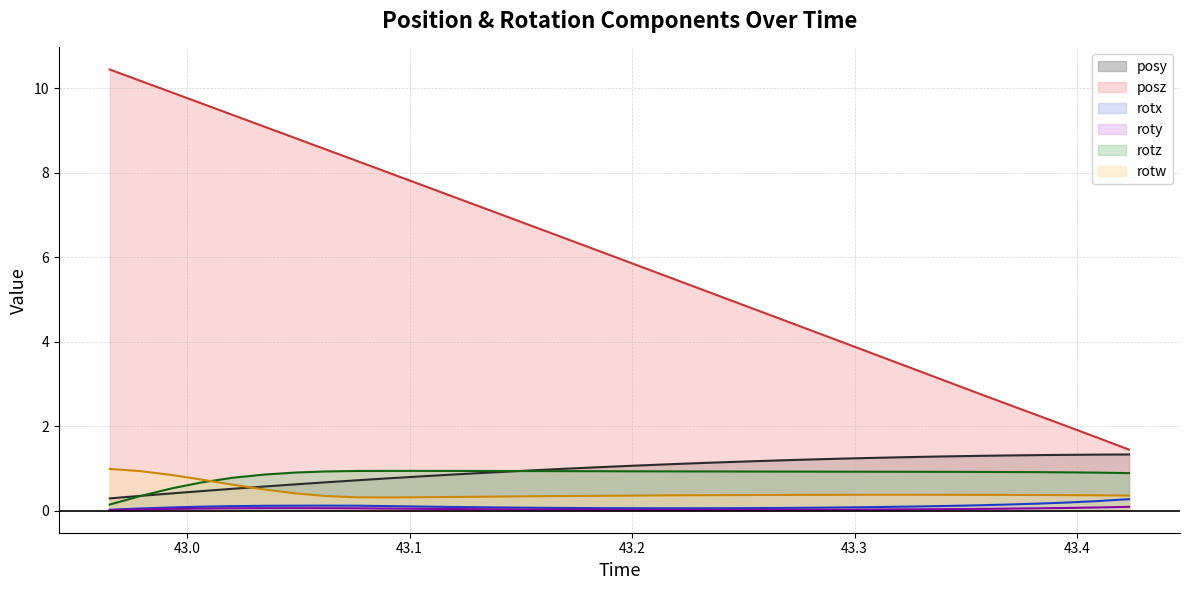

List the series in order of their peak value, highest first.

posz line, posy line, rotw line, rotz line, rotx line, roty line